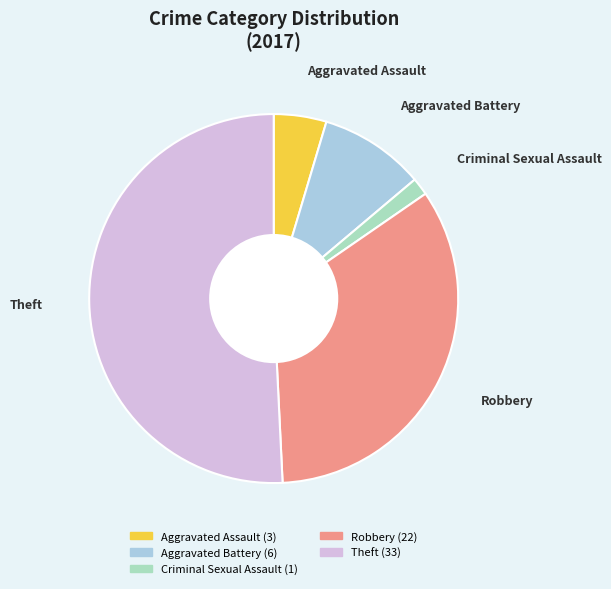

The Theft slice represents 51% of the pie. True or false?

True